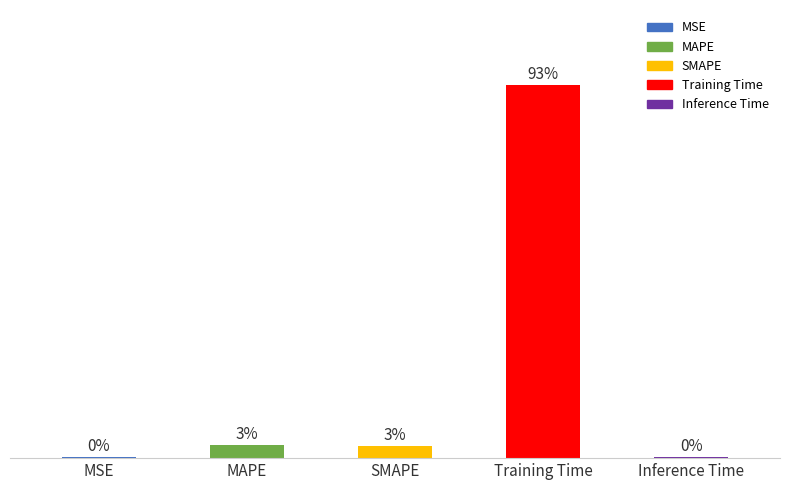

List the labels in order of value, largest first.

Training Time, MAPE, SMAPE, Inference Time, MSE